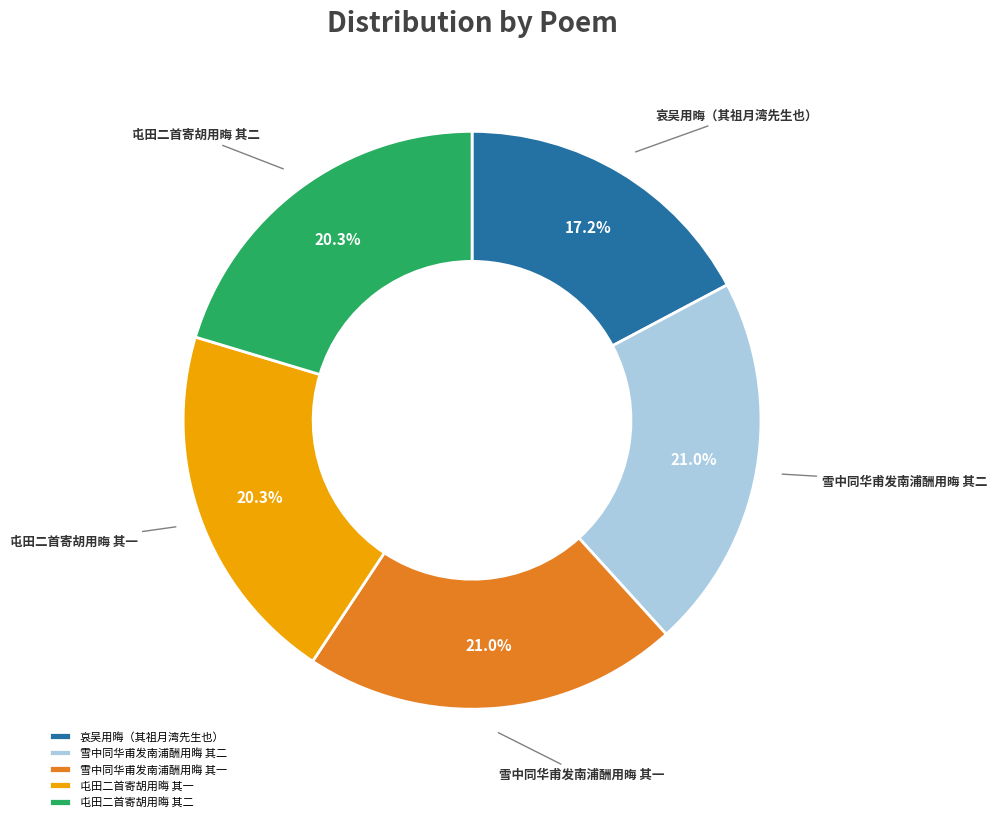

How many slices are in this pie chart?

5